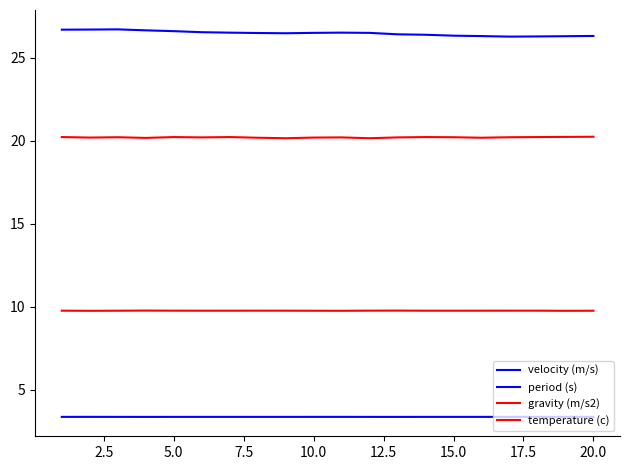

True or false: gravity (m/s2) and period (s) cross at least once.

False